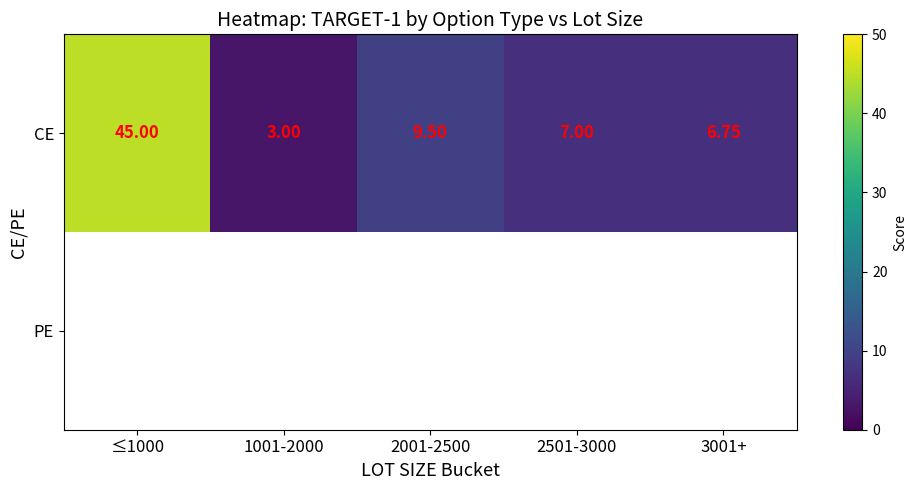

True or false: CE has a value of 9.5 at 2001-2500.

True